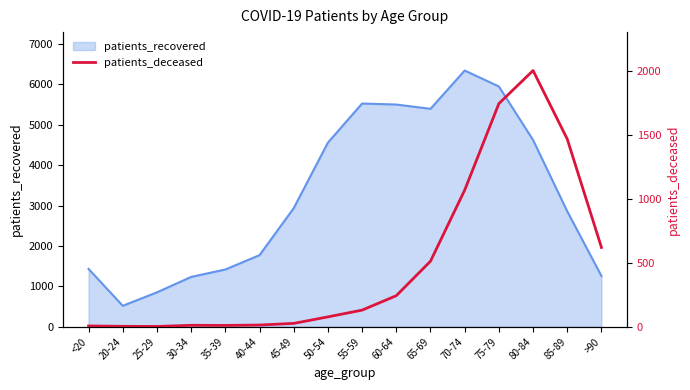

The value of patients_recovered at <20 is 1432. True or false?

True